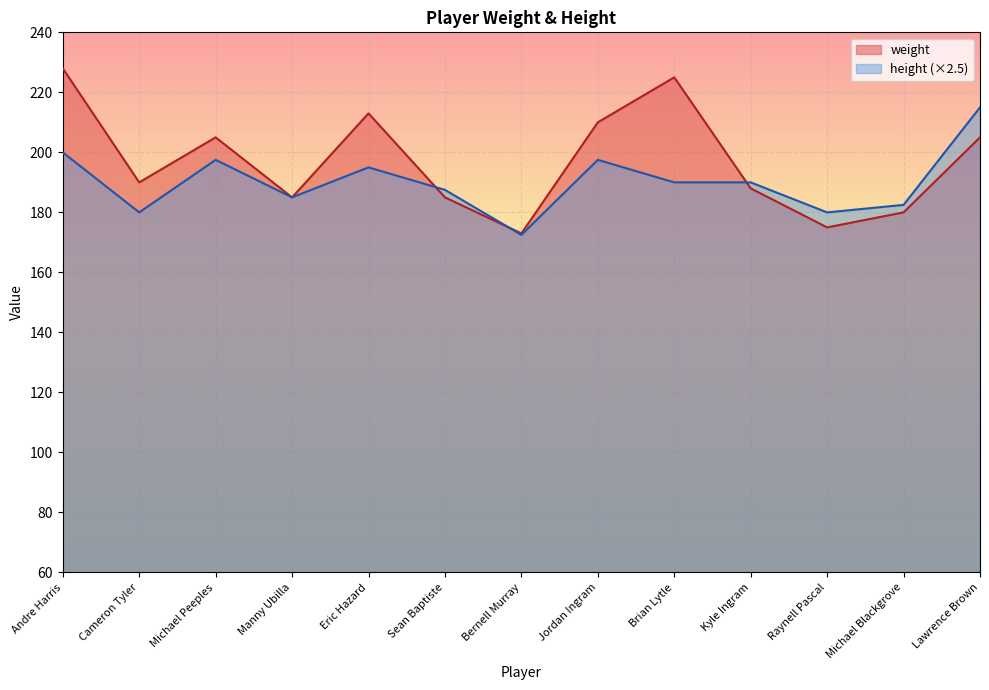

What is the spread (max minus min) of values at Raynell Pascal?

5.0